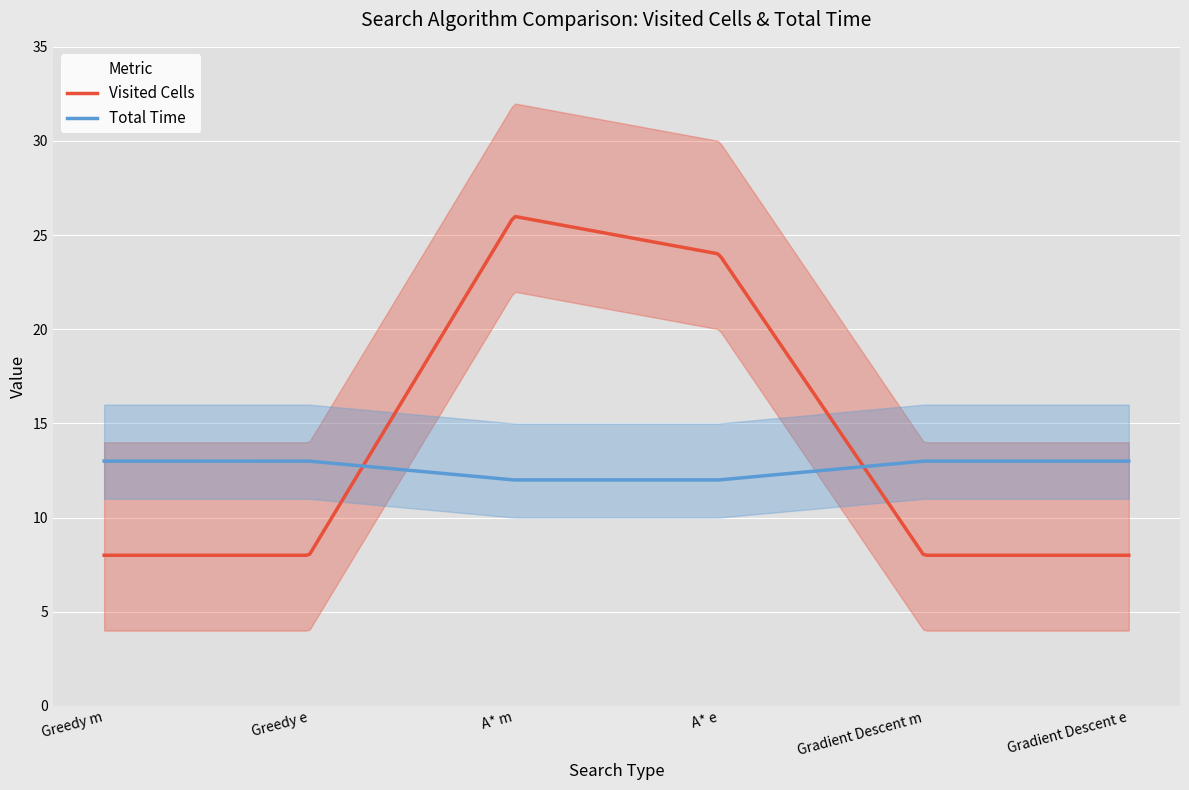

After their last crossing, which series has the higher values: Visited Cells or Total Time?

Total Time